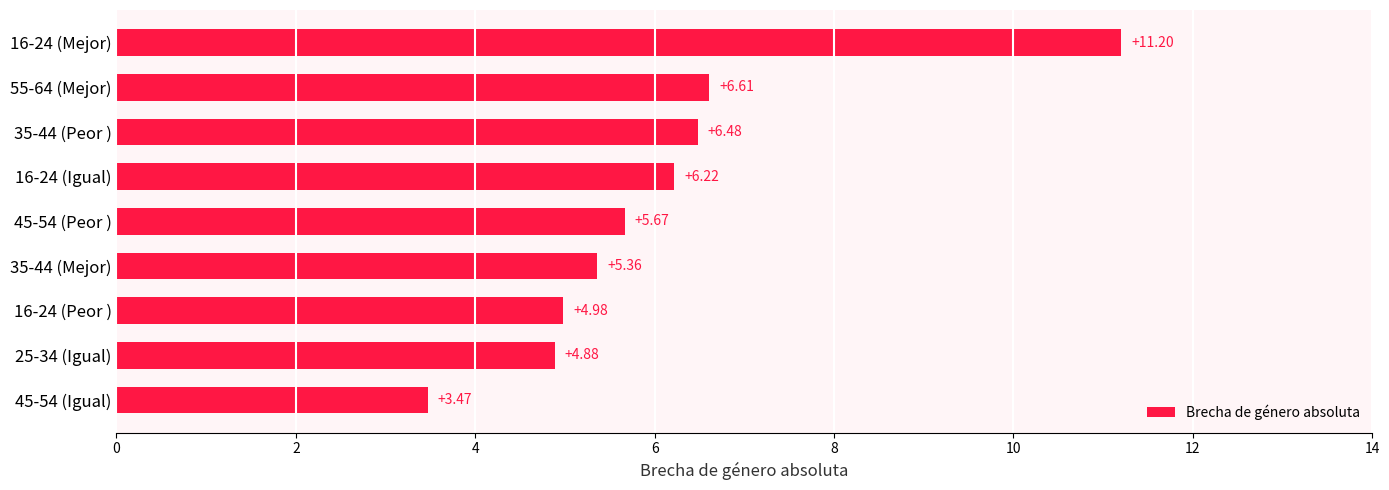

List the labels in order of value, smallest first.

45-54 (Igual), 25-34 (Igual), 16-24 (Peor ), 35-44 (Mejor), 45-54 (Peor ), 16-24 (Igual), 35-44 (Peor ), 55-64 (Mejor), 16-24 (Mejor)